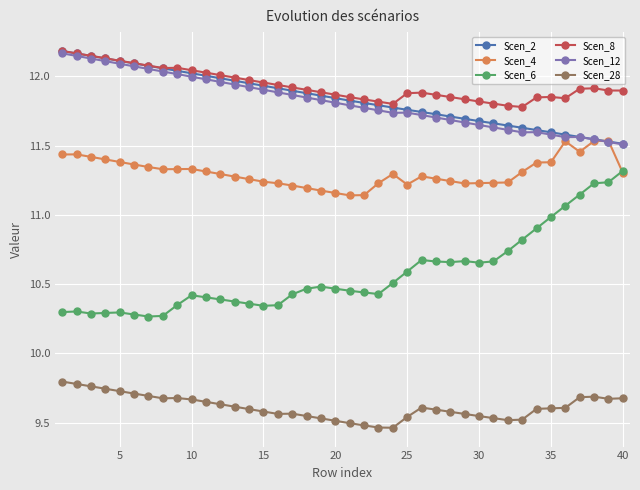

How many lines are shown in the chart?

6